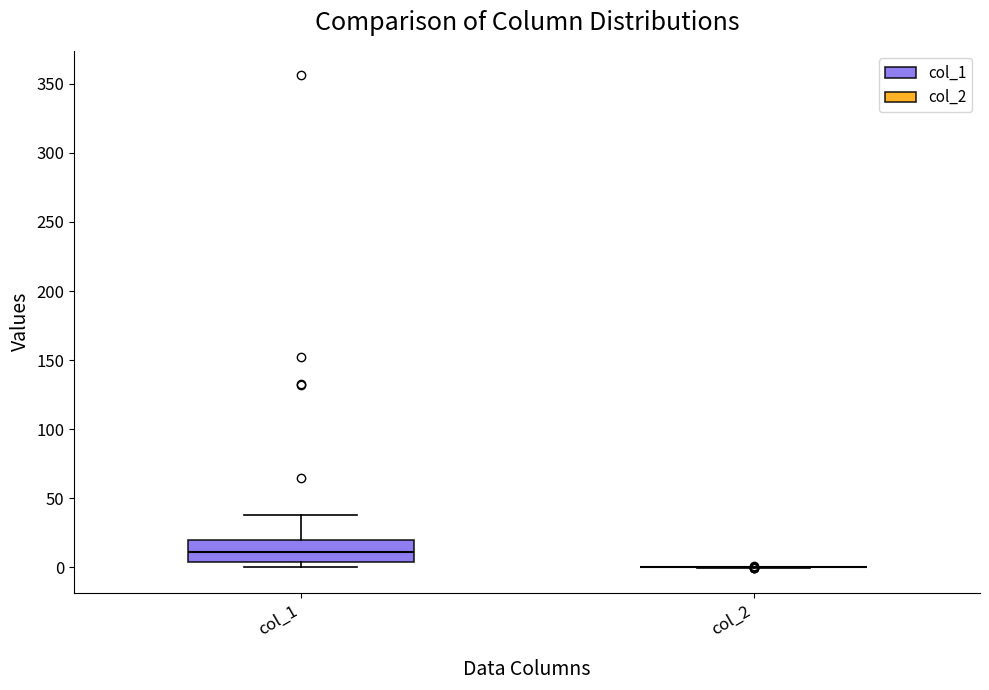

Where does the upper whisker of the box for col_1 end on the y-axis? The values are not printed on the chart, so give them approximately, as read against the axis.

40